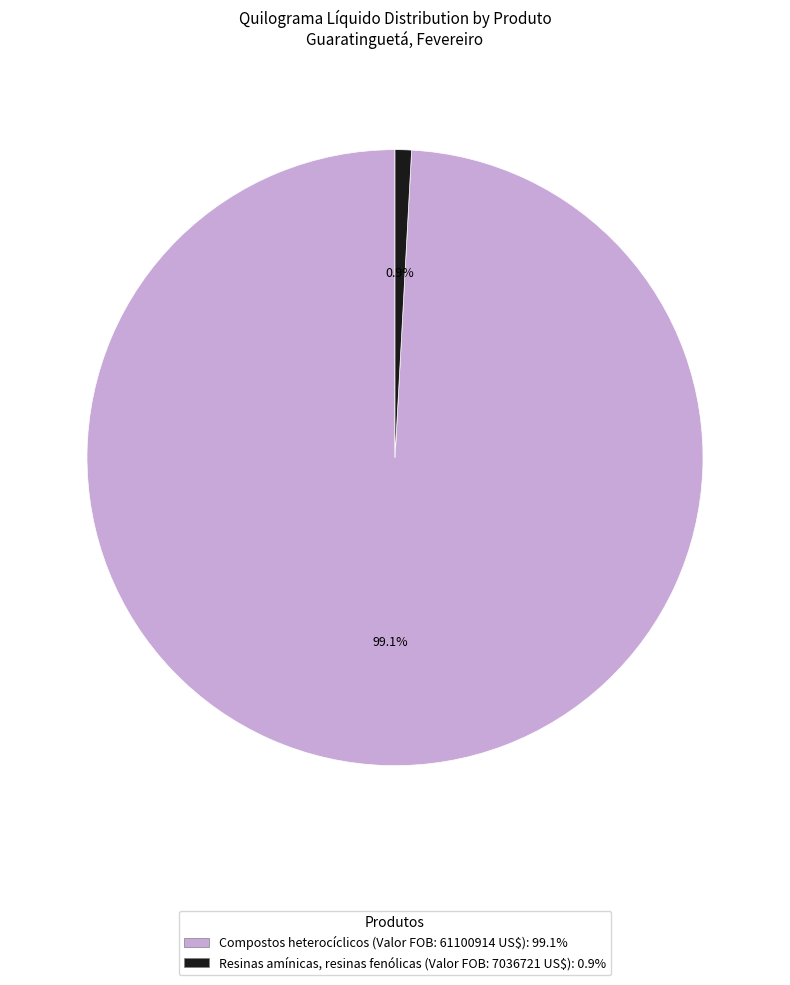

How many segments does this pie chart have?

2